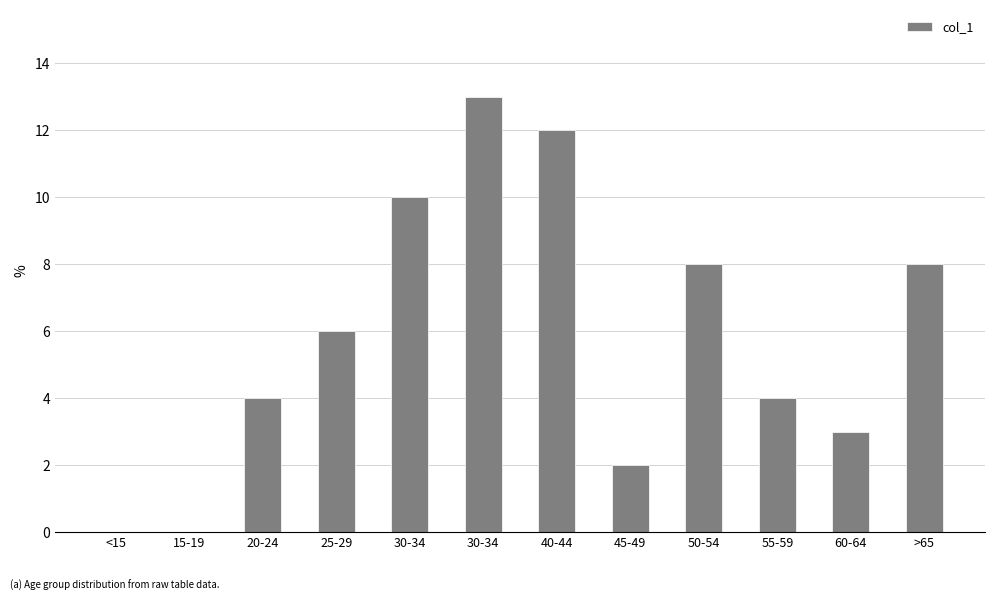

Count the number of categories in the chart.

12